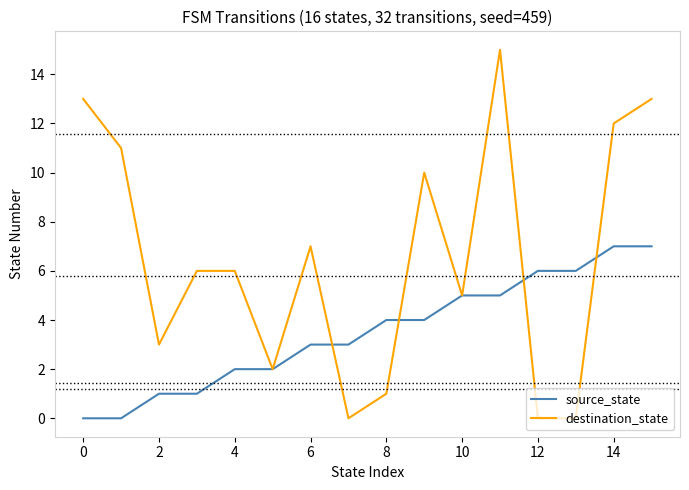

Rank the series by their average value, from highest to lowest.

destination_state, source_state